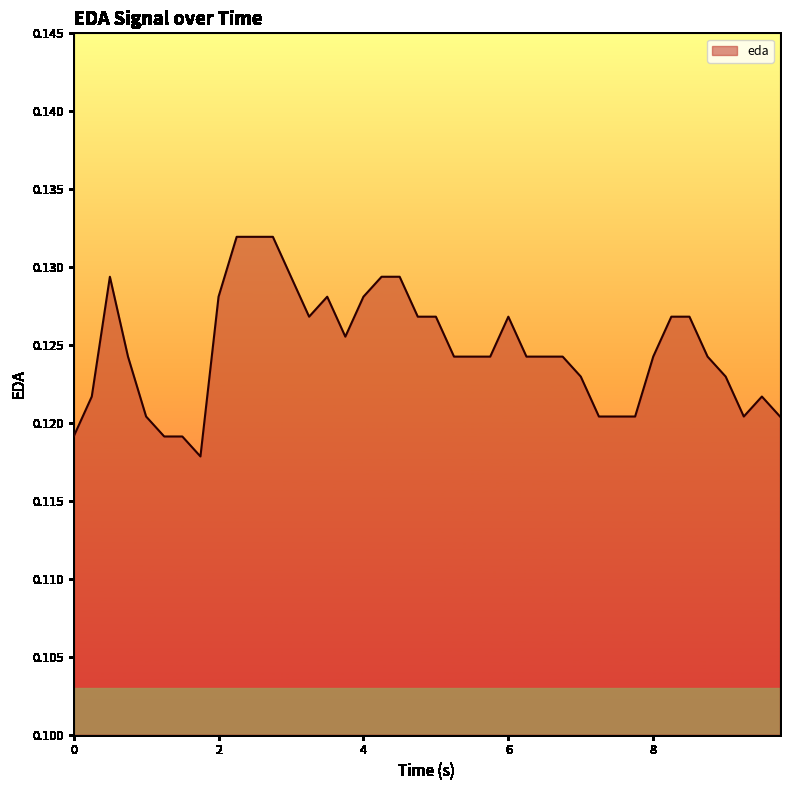

Does the chart display data point markers on the line(s)?

No